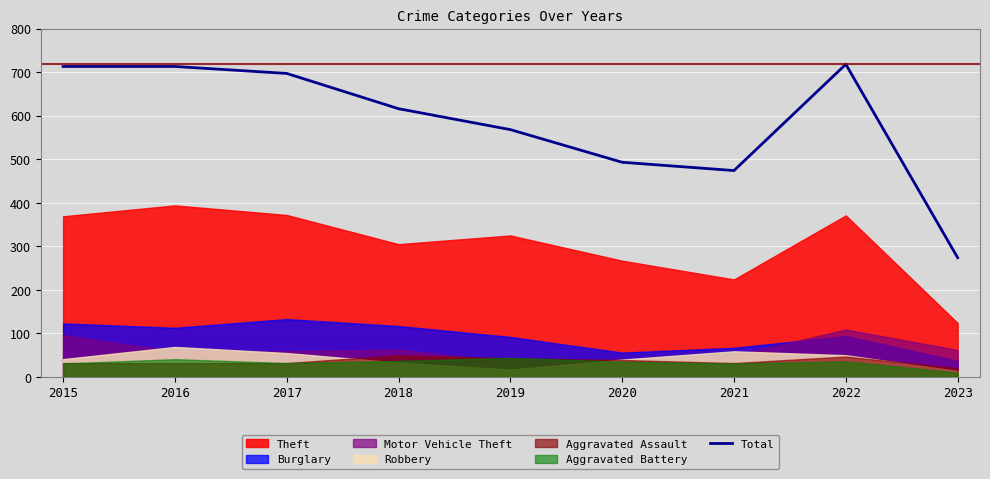

What is the sum of all values?

5266